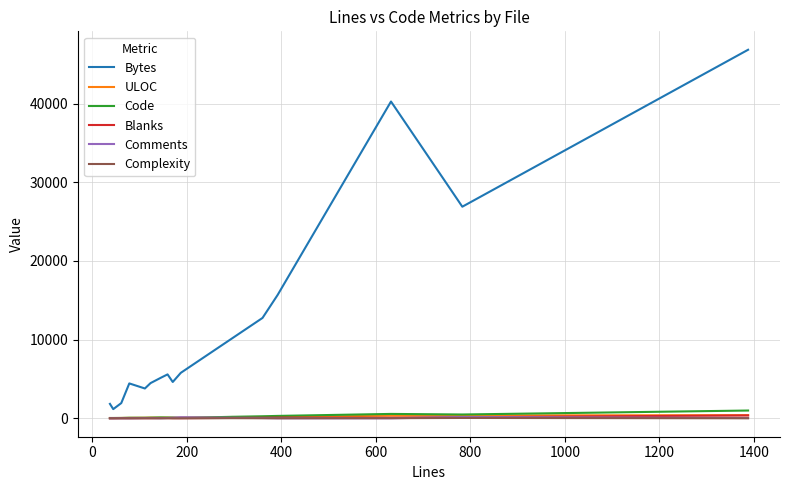

Which series has the largest total across all categories?

Bytes